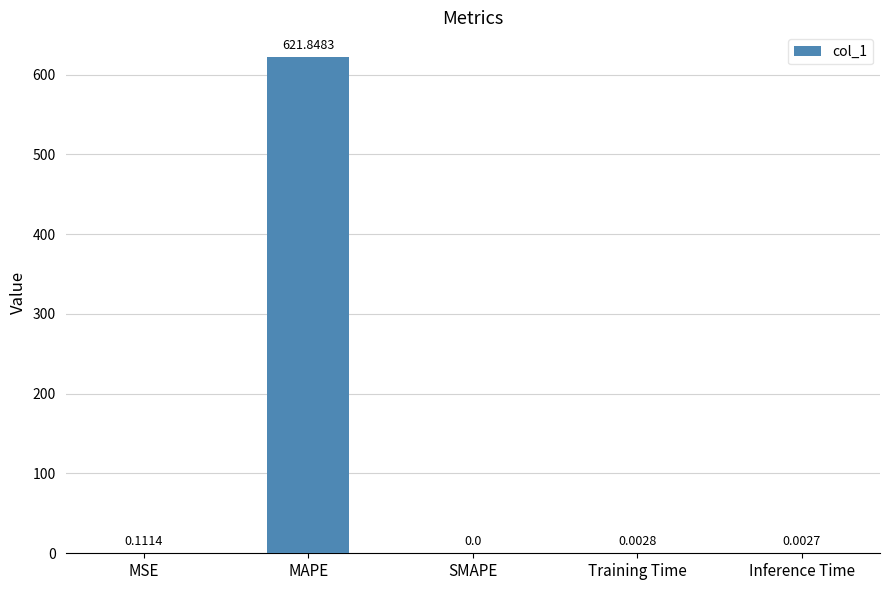

Is it true that the value at SMAPE is -421.5?

False